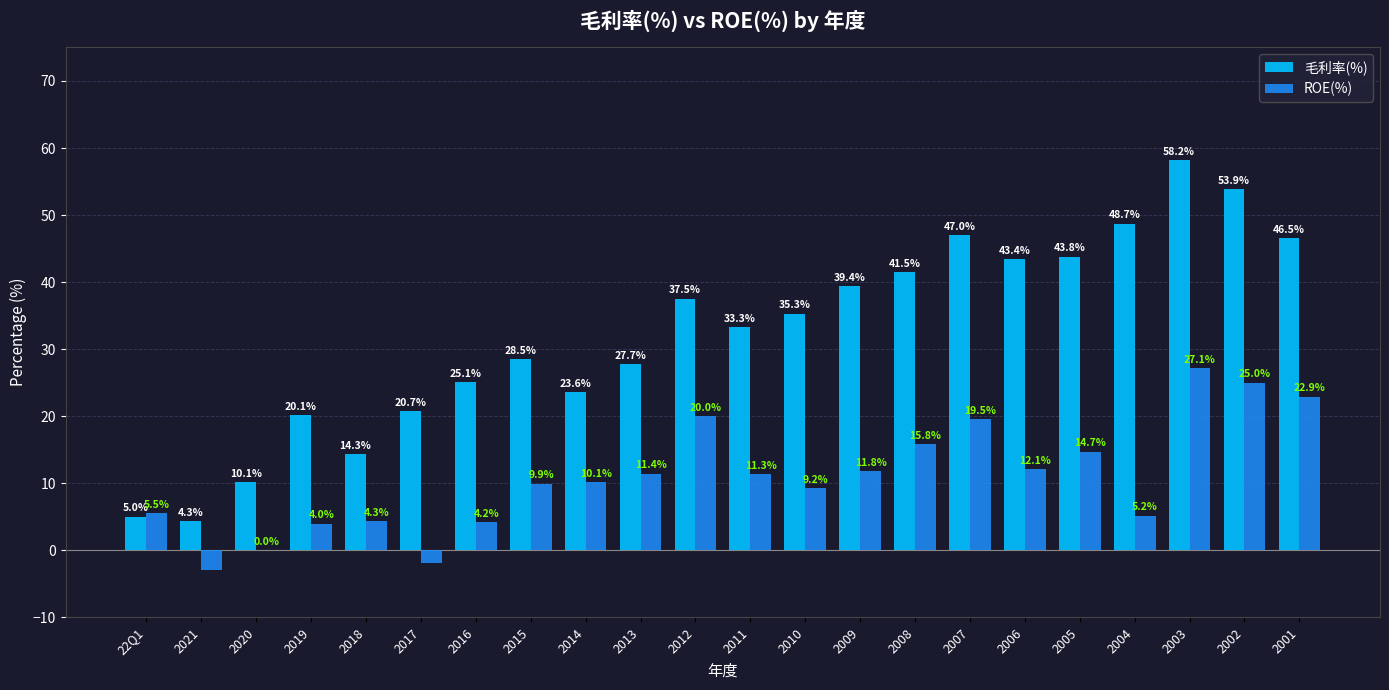

Is it true that ROE(%) equals 6.9 at 2015?

False